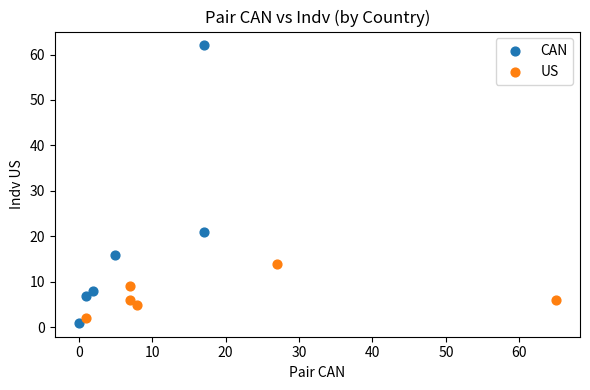

Which series contains the lowest Y value?

CAN